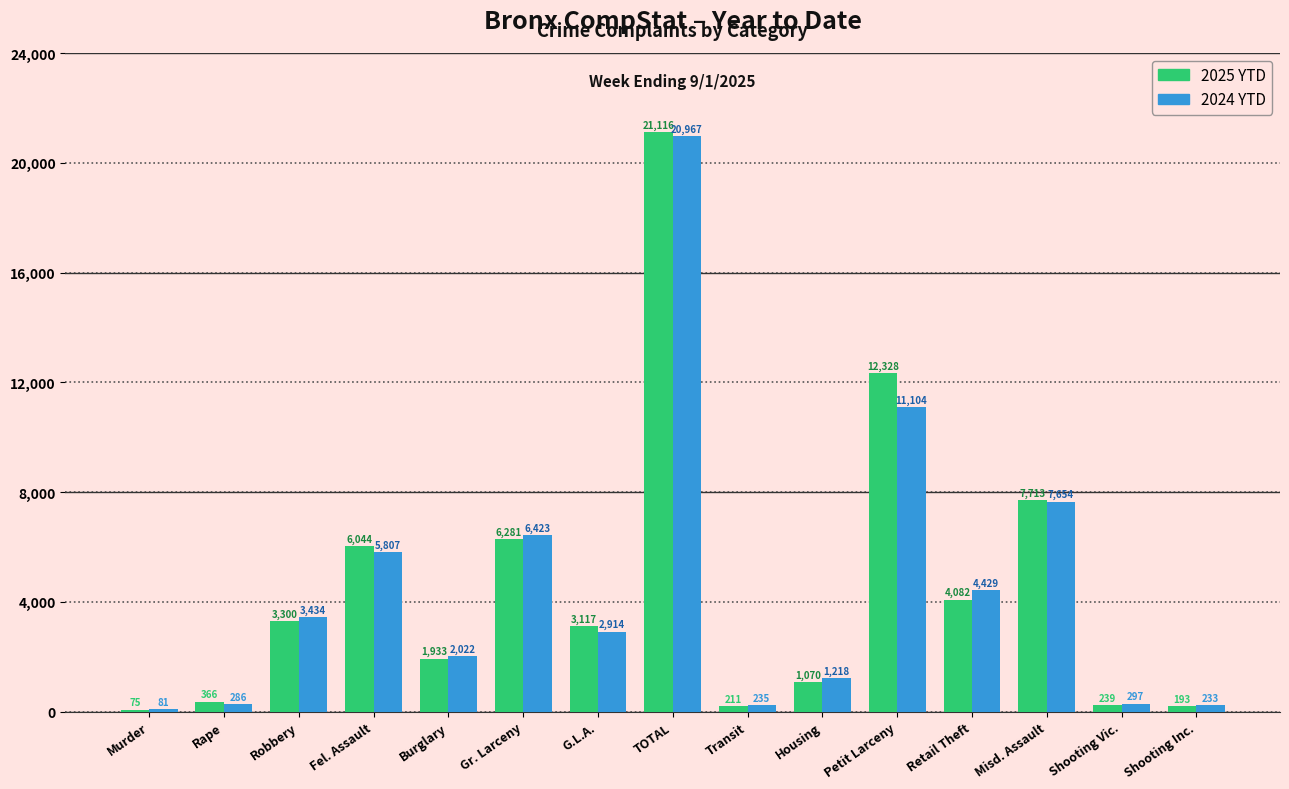

Reading left to right, what are all the values shown in this chart?

2025 YTD: 75	366	3300	6044	1933	6281	3117	21116	211	1070	12328	4082	7713	239	193
2024 YTD: 81	286	3434	5807	2022	6423	2914	20967	235	1218	11104	4429	7654	297	233